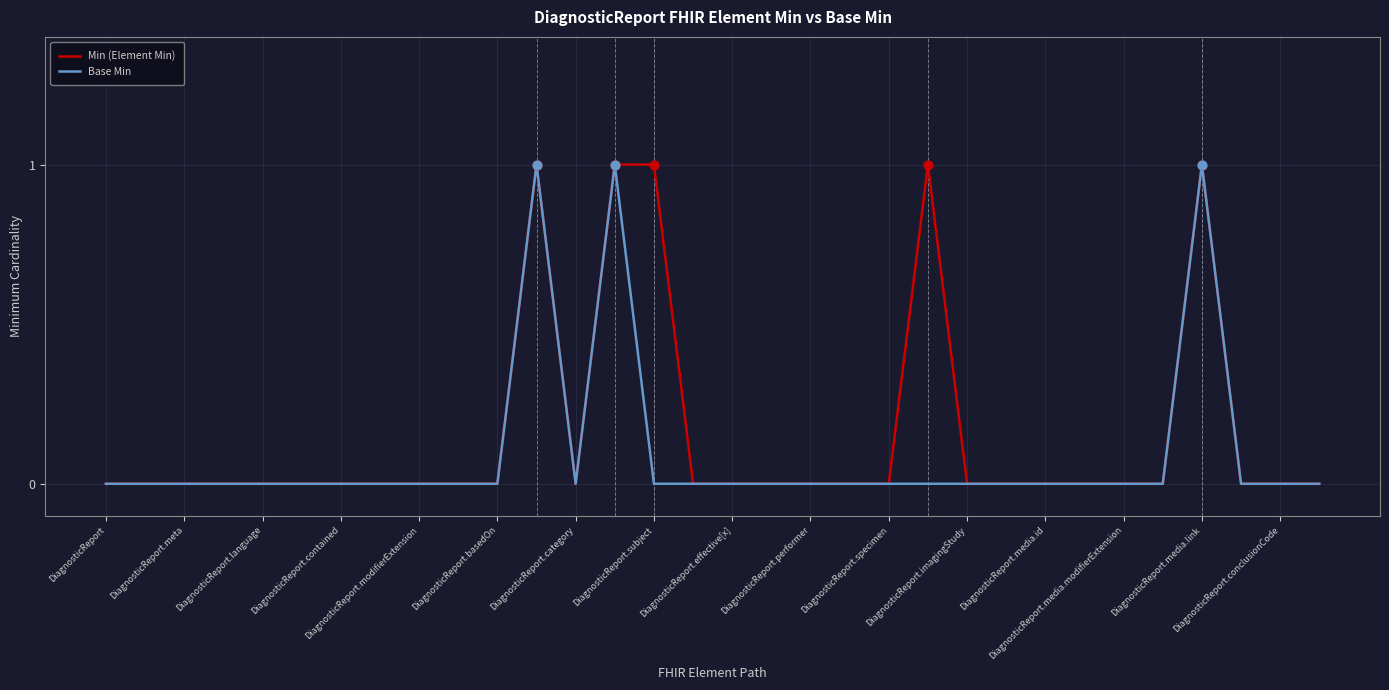

Rank the series by their average value, from highest to lowest.

Min (Element Min), Base Min